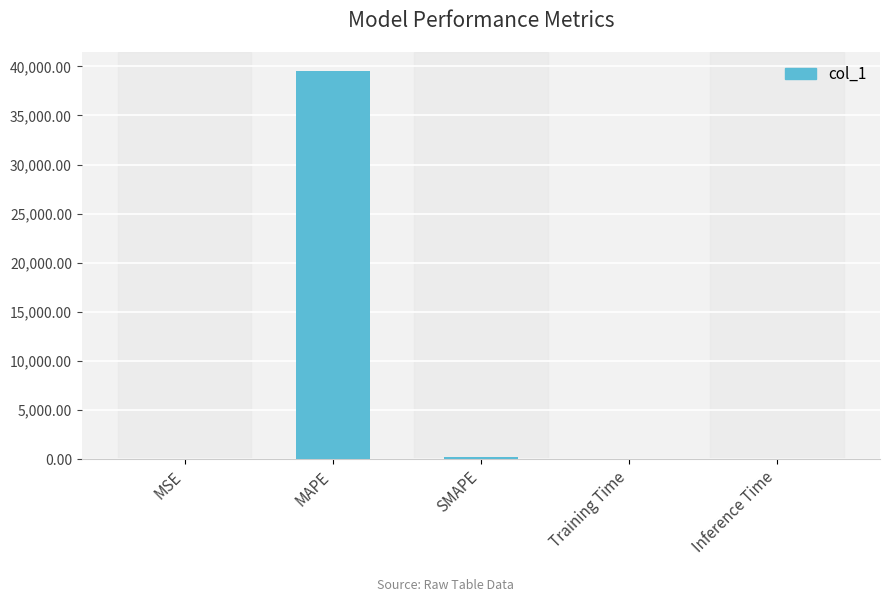

True or false: the data shows 39488.3 at MAPE.

True